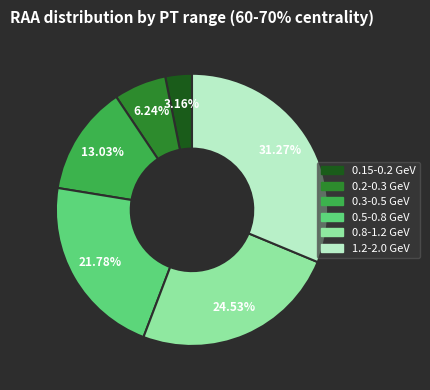

Is it true that 0.8-1.2 GeV is 25% of the pie?

True